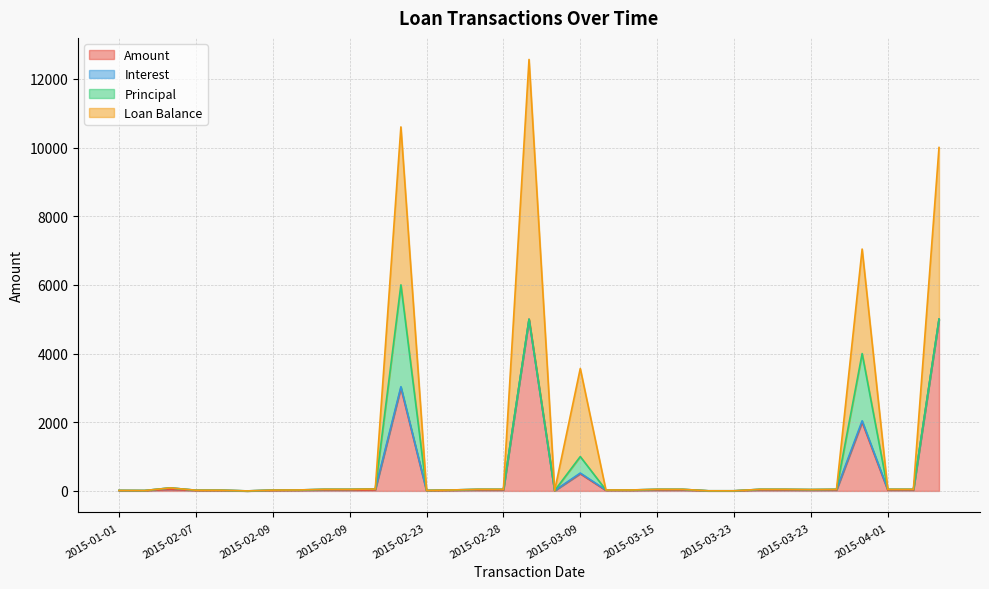

Which category has the highest value in the Loan Balance series?

2015-03-01